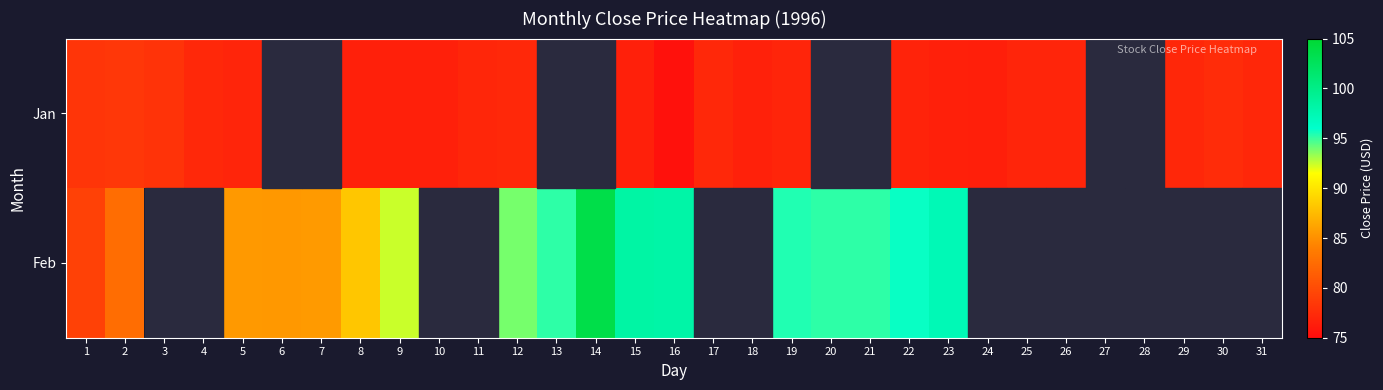

Between 30 and 2, which is larger?

2